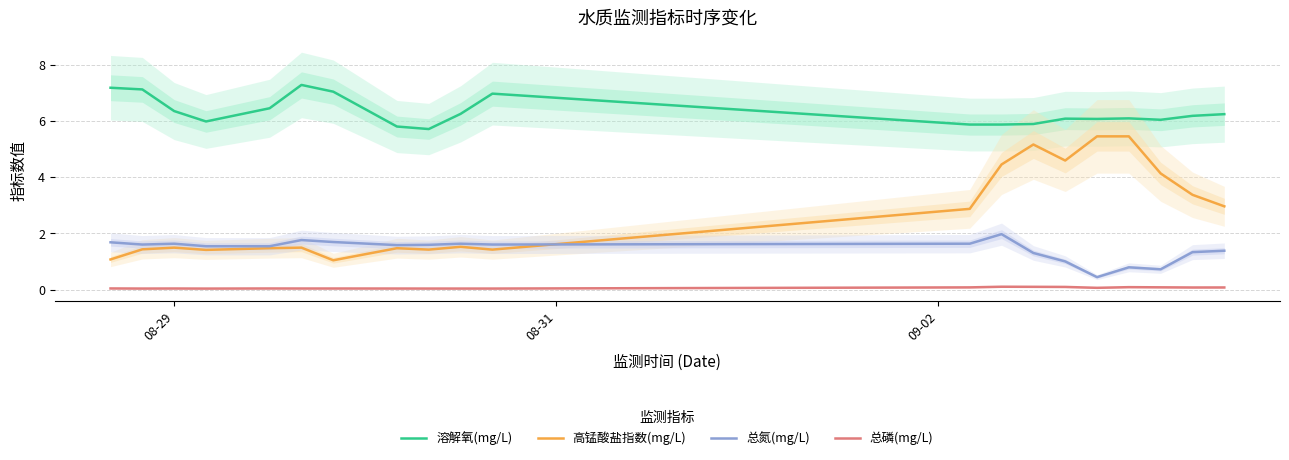

True or false: 总磷(mg/L) and 总氮(mg/L) intersect in this chart.

False